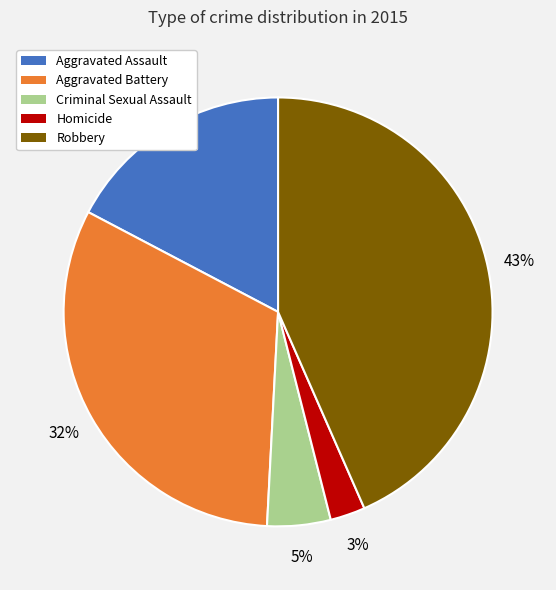

To the nearest percent, what percentage of the pie is Homicide?

3%